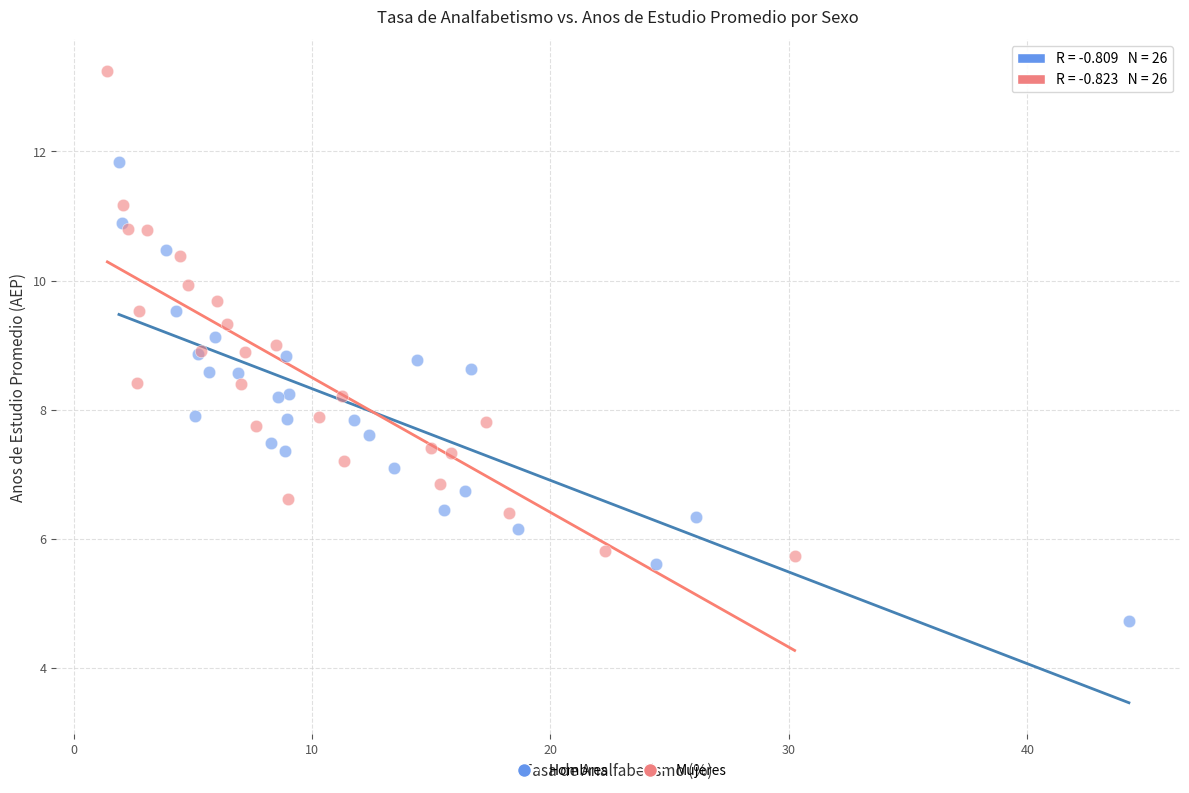

Which series reaches the minimum Y coordinate?

Hombres